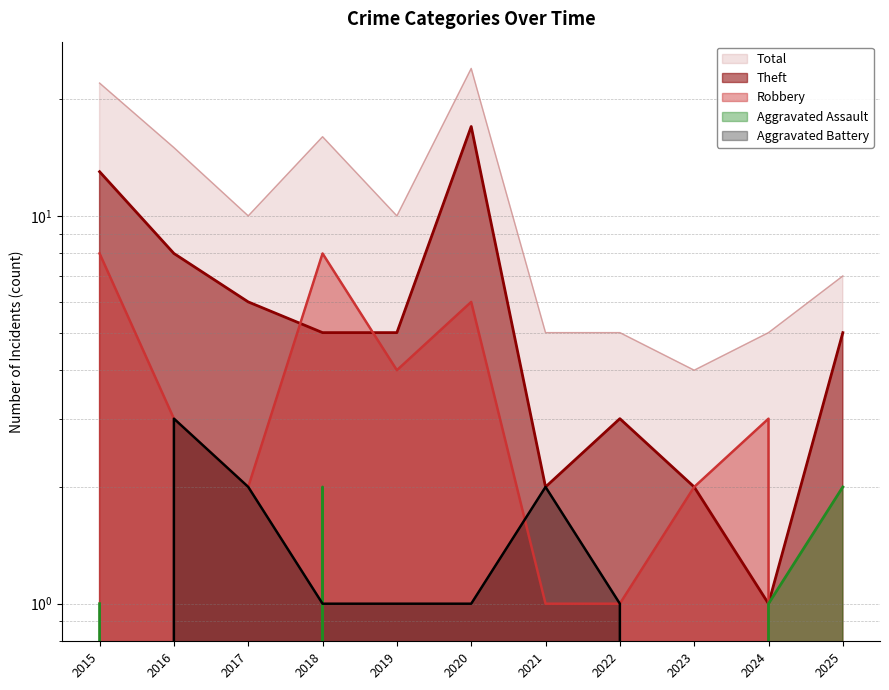

What is the value of the Theft point at the 9th from the left?

2